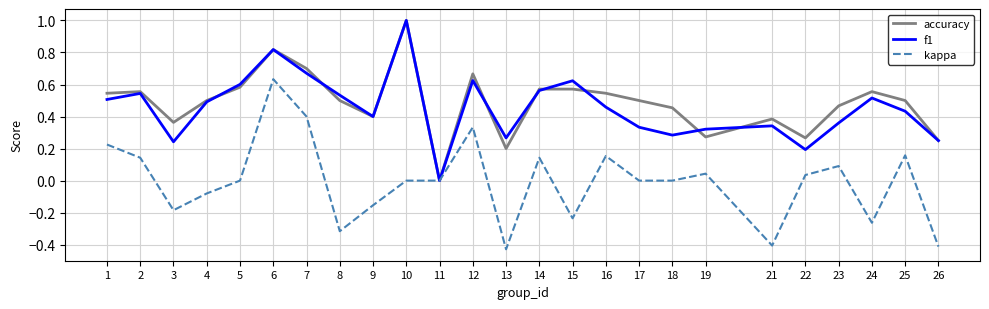

At which label does accuracy reach its peak?

10